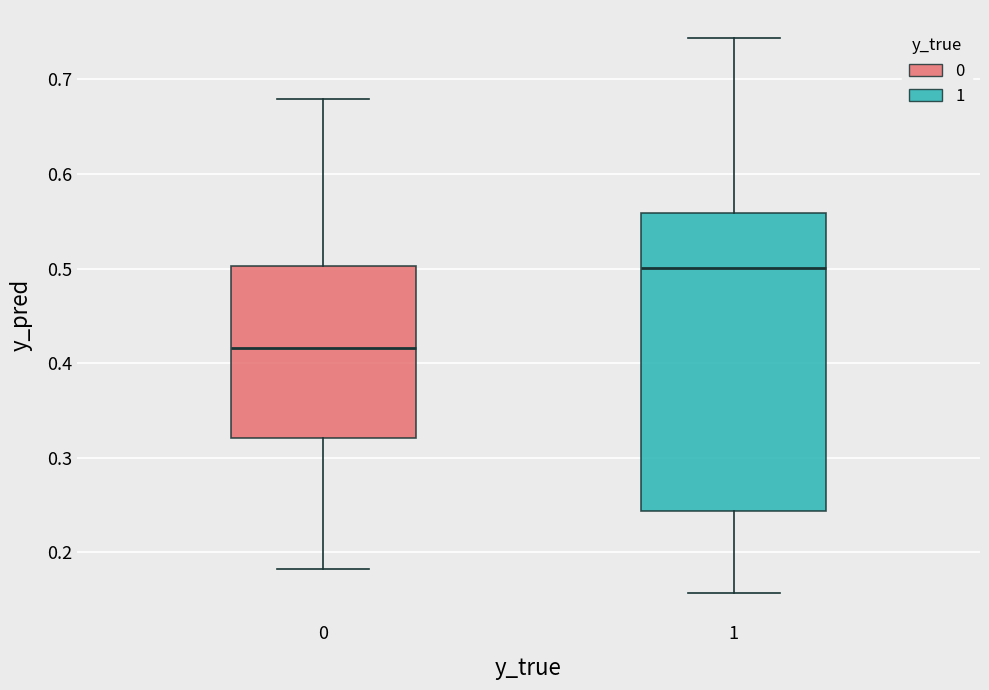

Comparing the boxes themselves (not the whiskers), which one is the tallest?

1